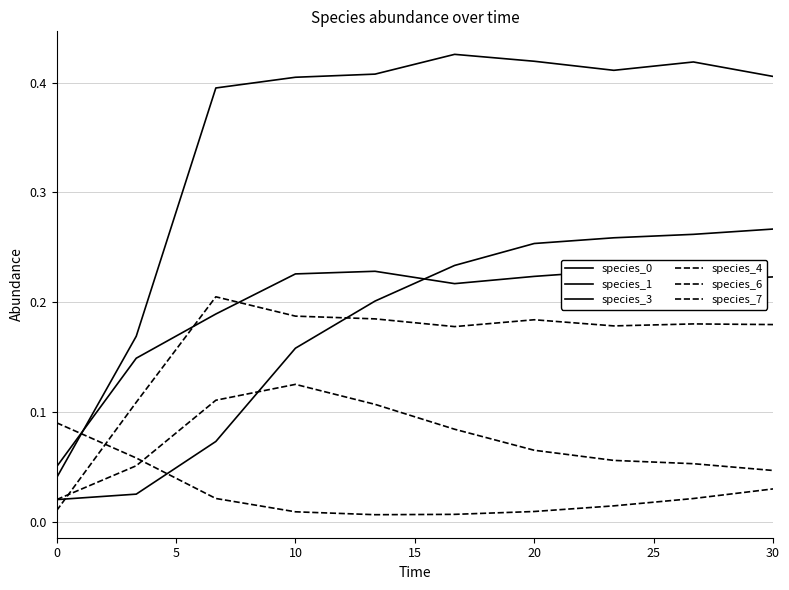

How many intersections are there between species_7 and species_3?

1